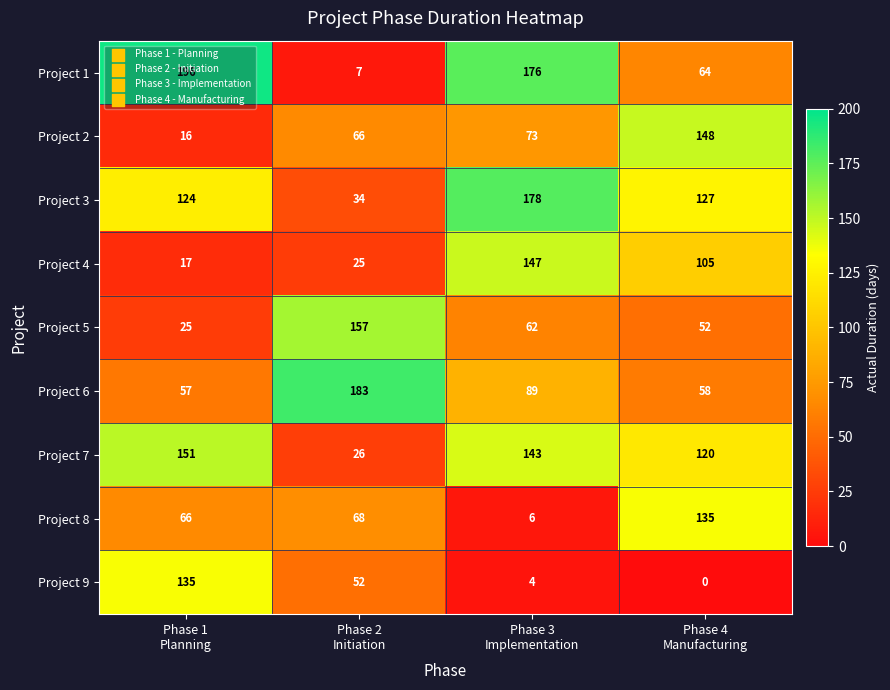

Which series changed the most between Phase 3
Implementation and Phase 4
Manufacturing?

Project 8